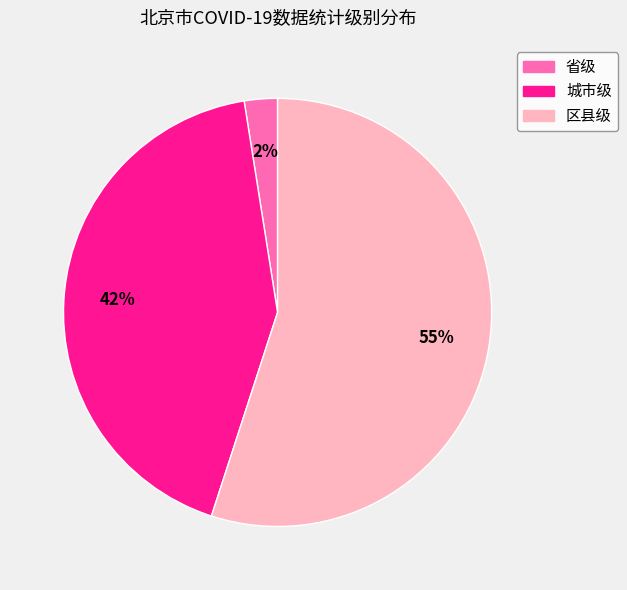

How many segments does this pie chart have?

3